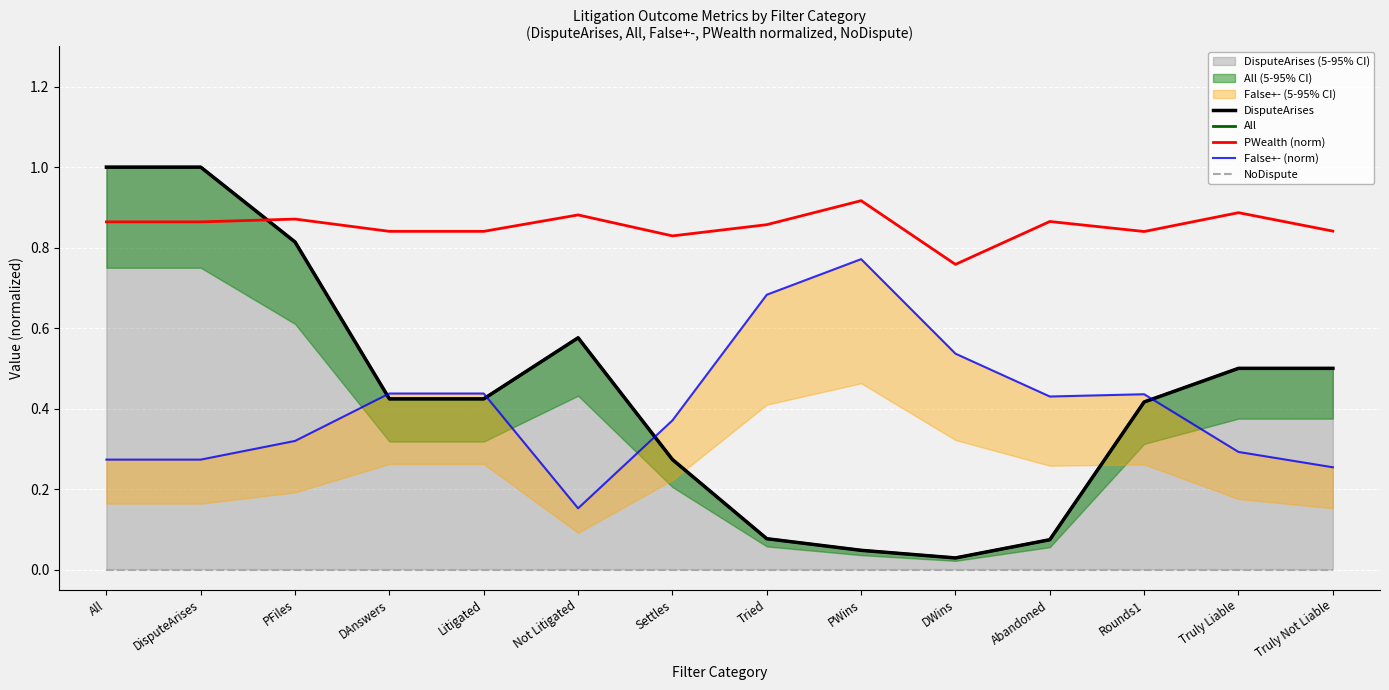

At which category is the sum across all series the highest?

All